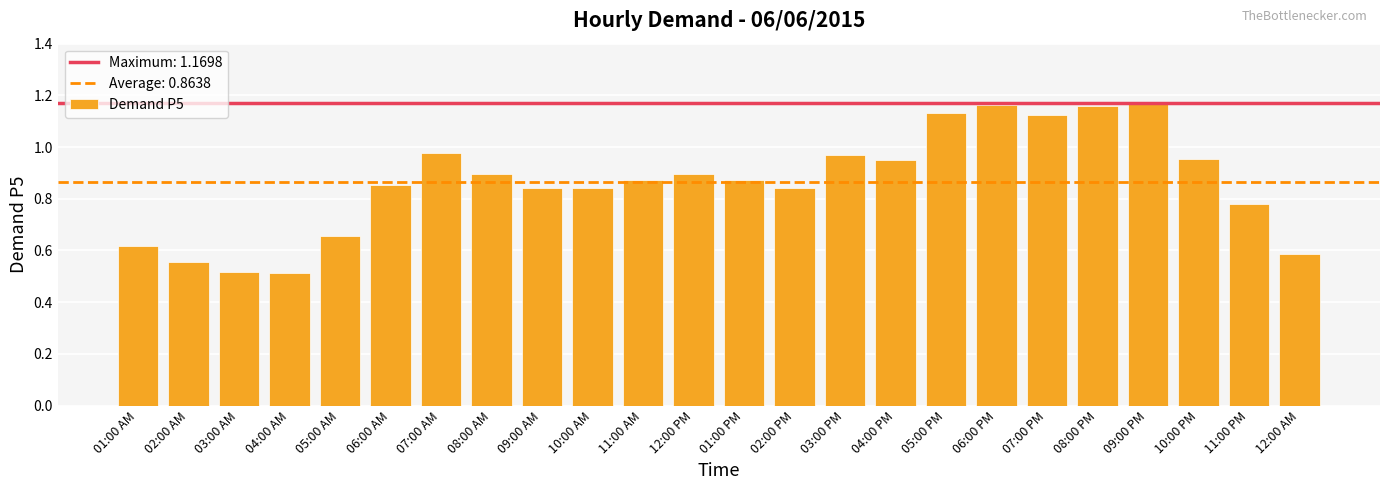

Does the chart contain stacked bars?

No